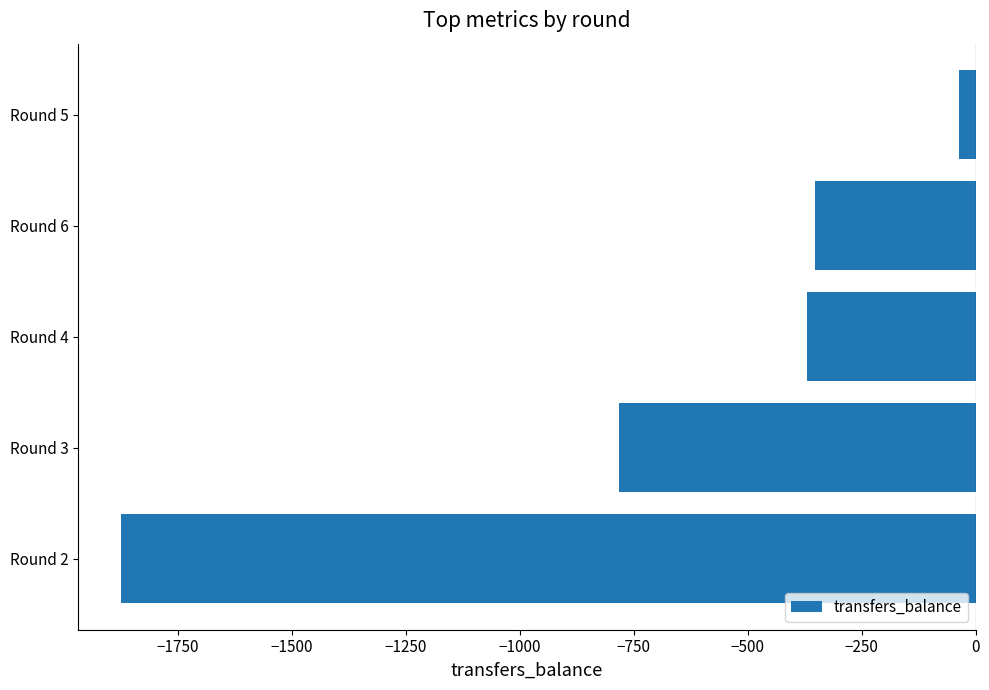

Between Round 4 and Round 3, which is larger?

Round 4